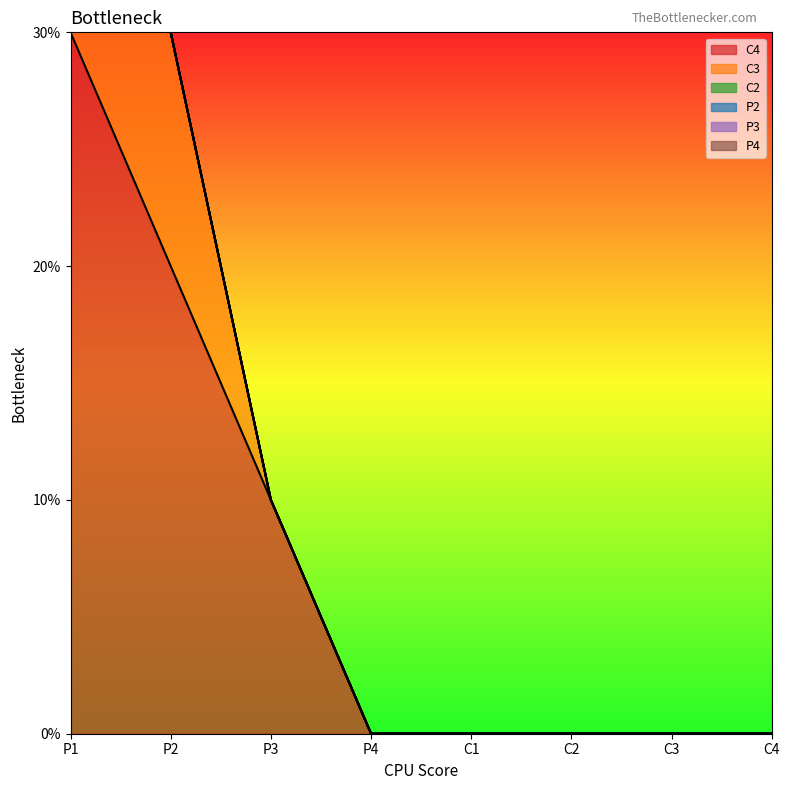

True or false: P3 and P2 cross at least once.

False